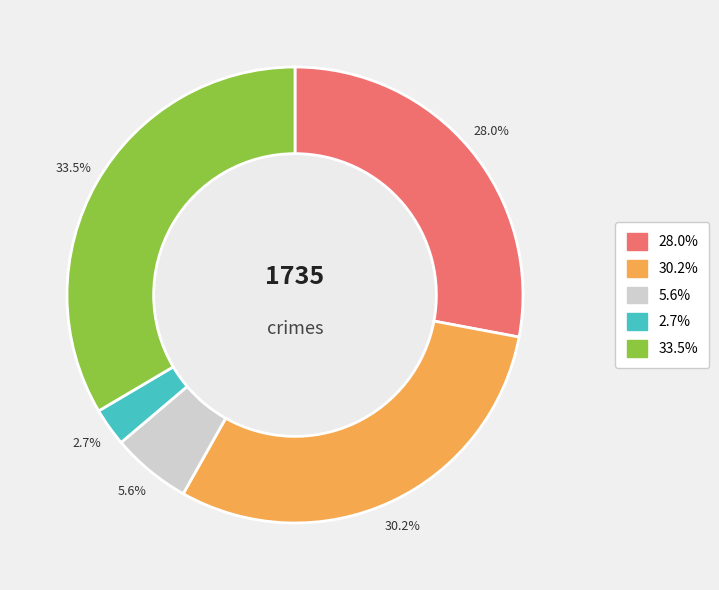

How many segments does this pie chart have?

5